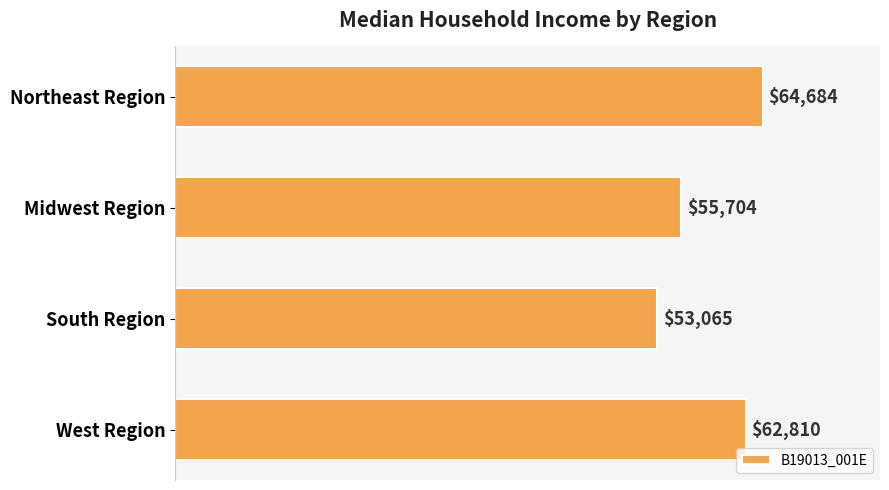

List the labels in order of value, largest first.

Northeast Region, West Region, Midwest Region, South Region